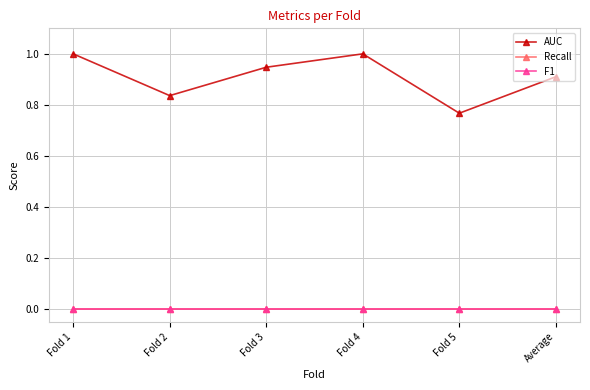

The value of AUC at Fold 5 is 0.8. True or false?

True